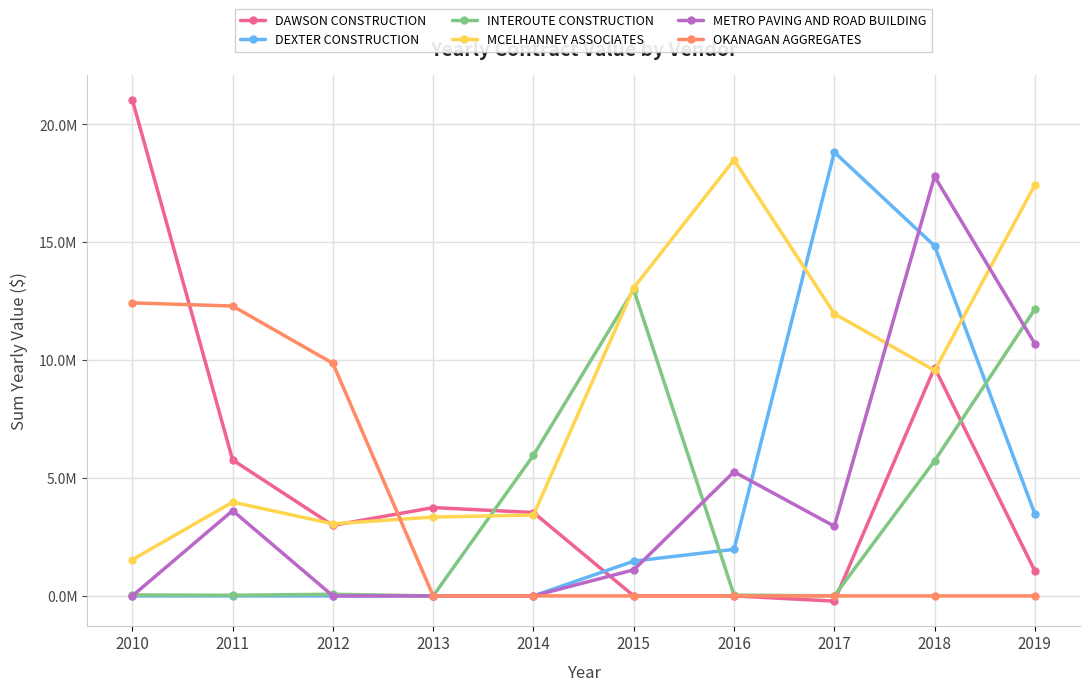

Where is the first local maximum for DEXTER CONSTRUCTION?

2017